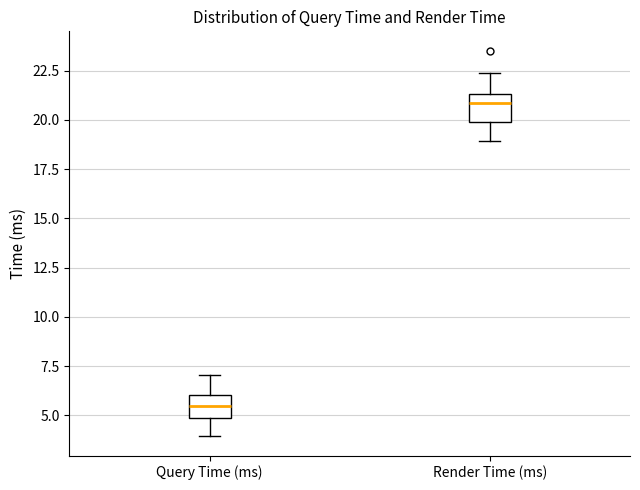

Reading left to right, transcribe this box plot: for each box, give where its median line is, the range the box spans, and where its two whiskers end, as read against the y-axis. The values are not printed on the chart, so give them approximately, as read against the axis.

Query Time (ms): median 5.5, box 5.0 to 6.0, whiskers 4.0 to 7.0
Render Time (ms): median 21.0, box 20.0 to 21.5, whiskers 19.0 to 22.5